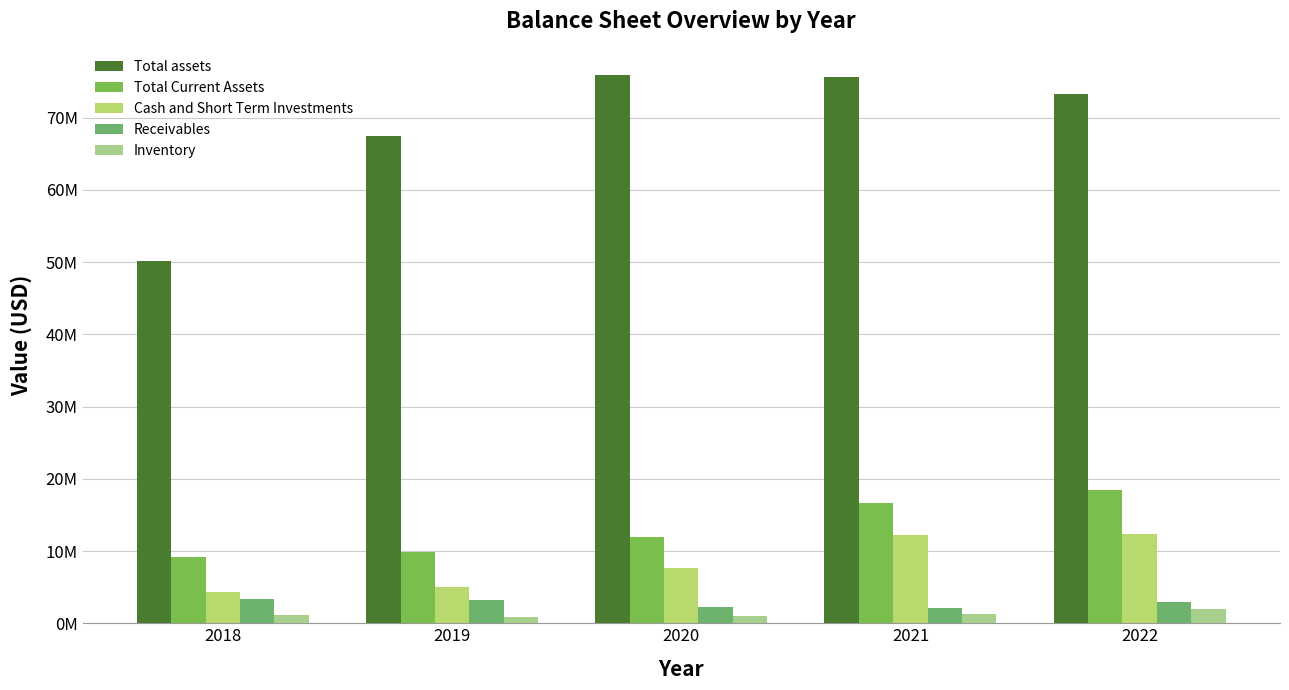

Is it true that Cash and Short Term Investments equals 12163000 at 2021?

True